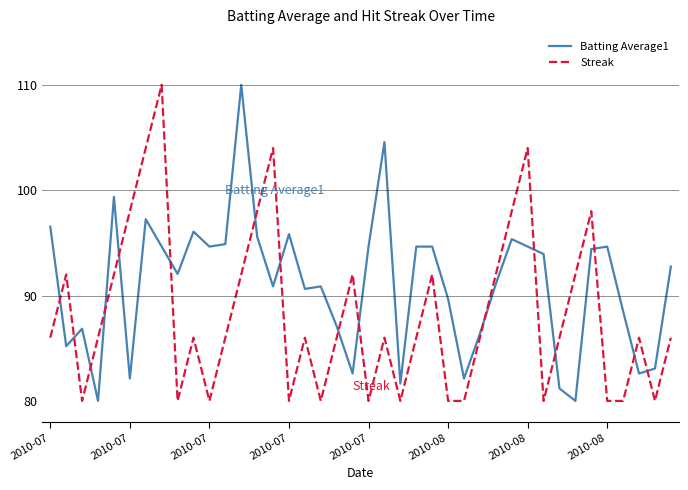

Which series has the largest total across all categories?

Batting Average1